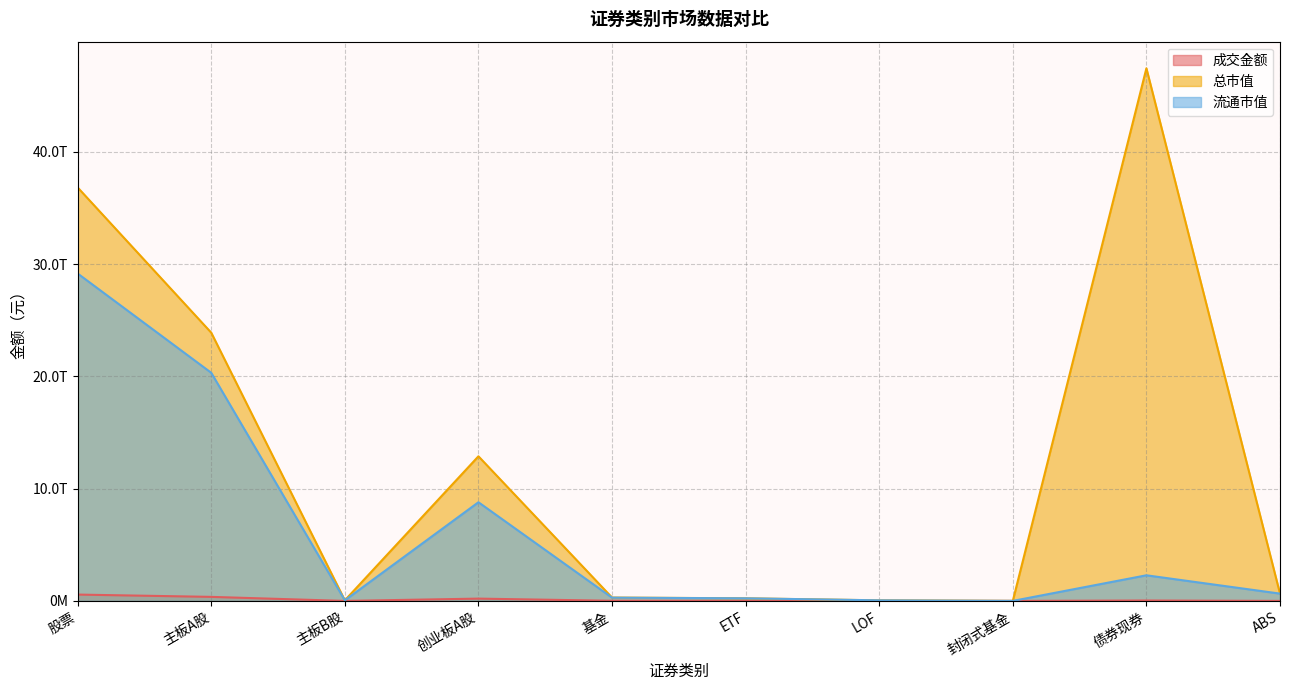

True or false: 流通市值 has more than 0 interior local peaks.

True